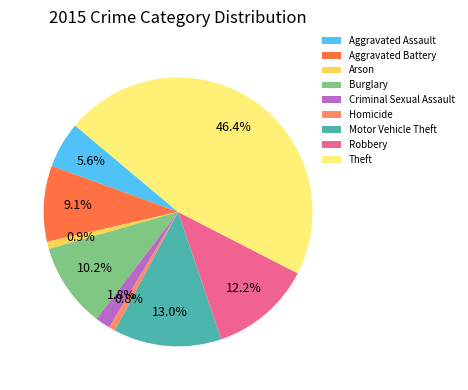

The Arson slice represents 1% of the pie. True or false?

True